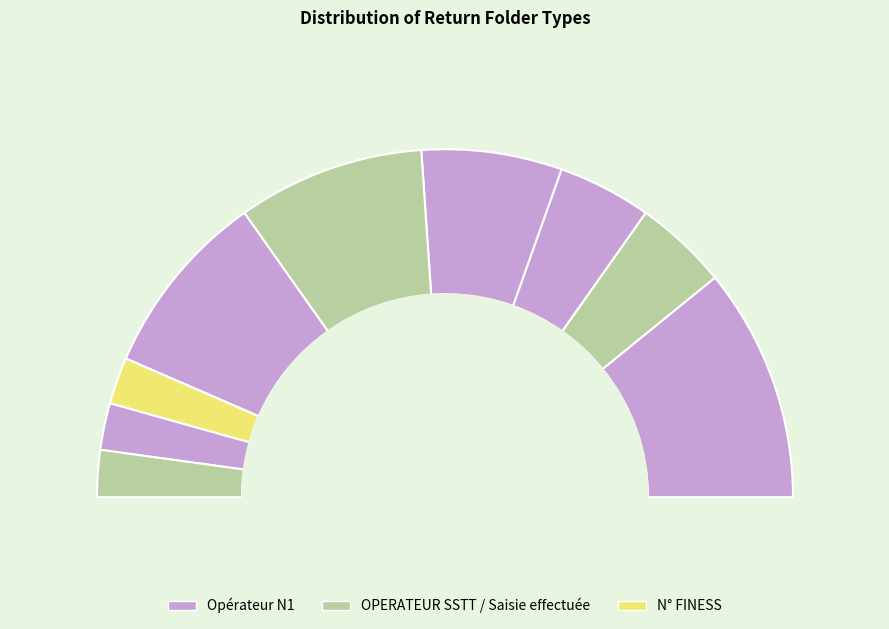

How many segments does this pie chart have?

9